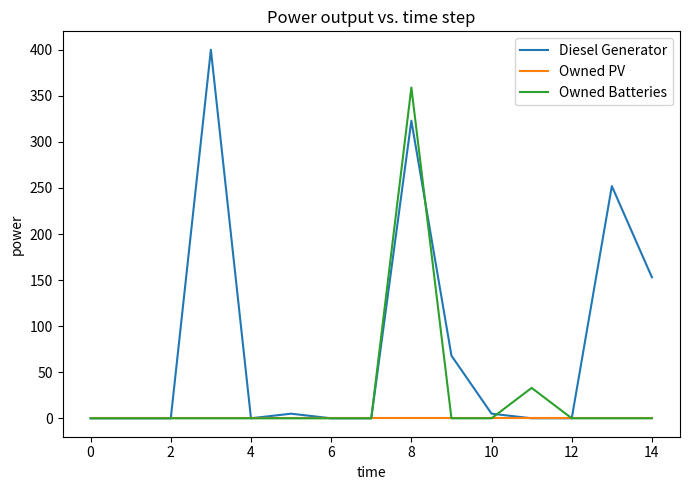

True or false: Owned Batteries and Diesel Generator cross at least once.

True